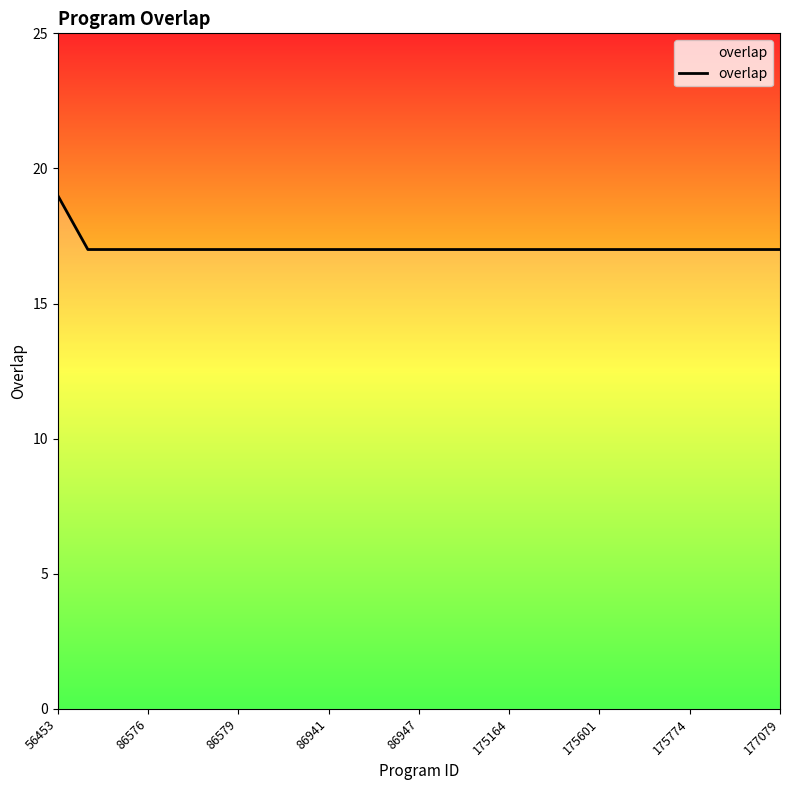

What is the smallest value displayed?

17